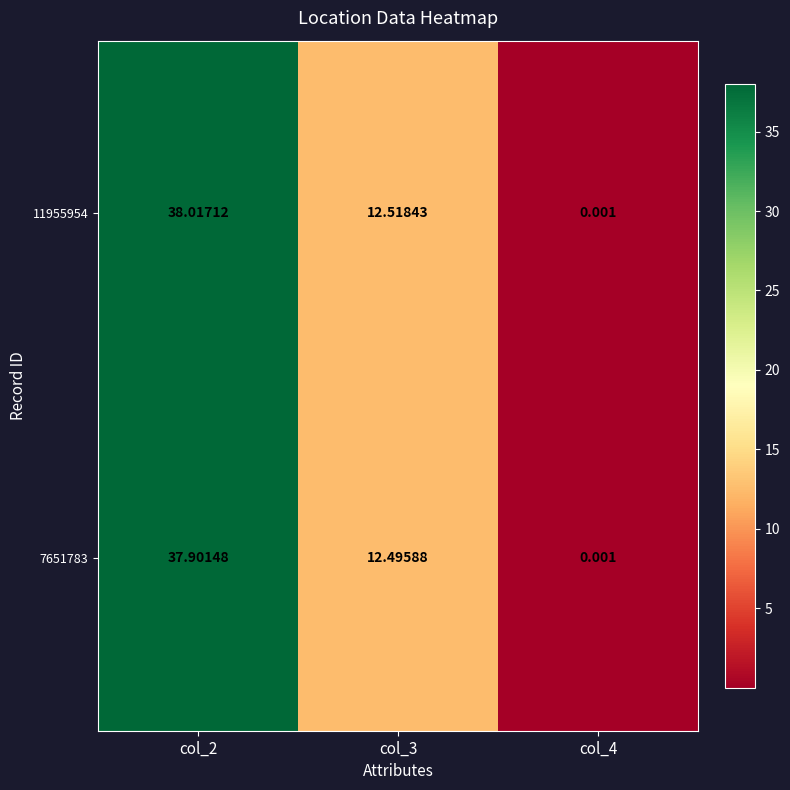

At how many categories does at least one series exceed 37?

1